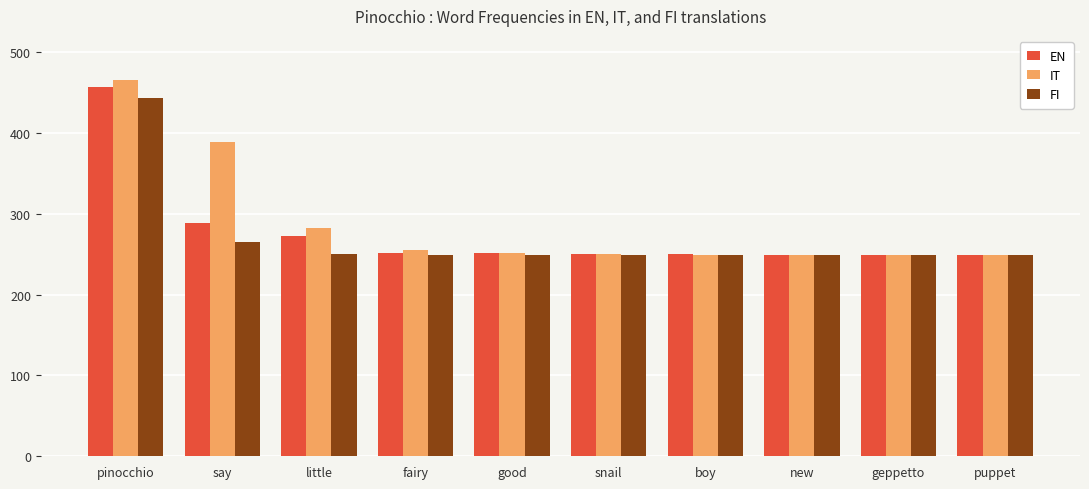

At which category is the sum across all series the highest?

pinocchio